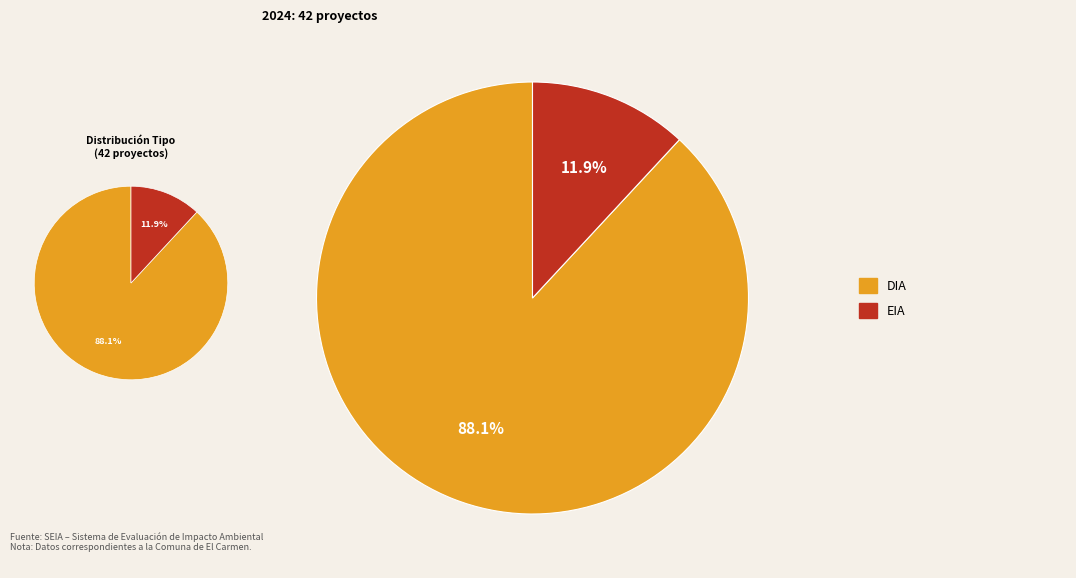

True or false: DIA accounts for 99% of the total.

False